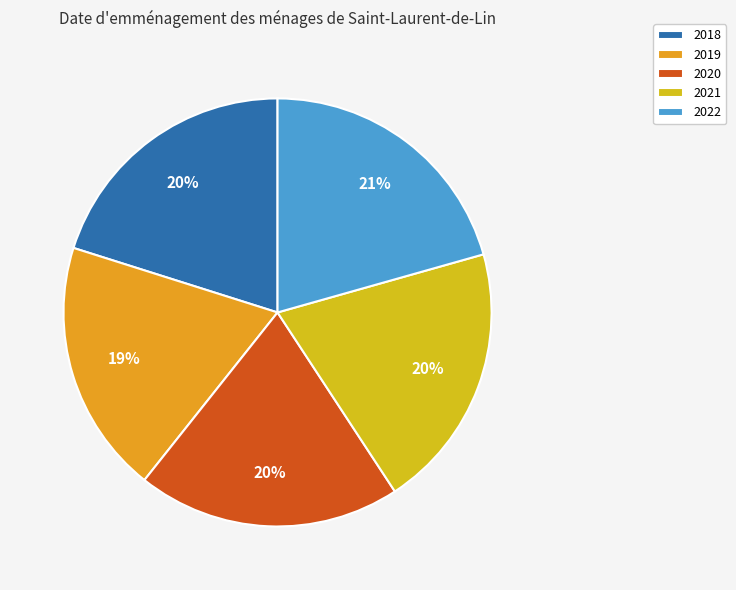

What is the largest slice in the pie chart?

2022